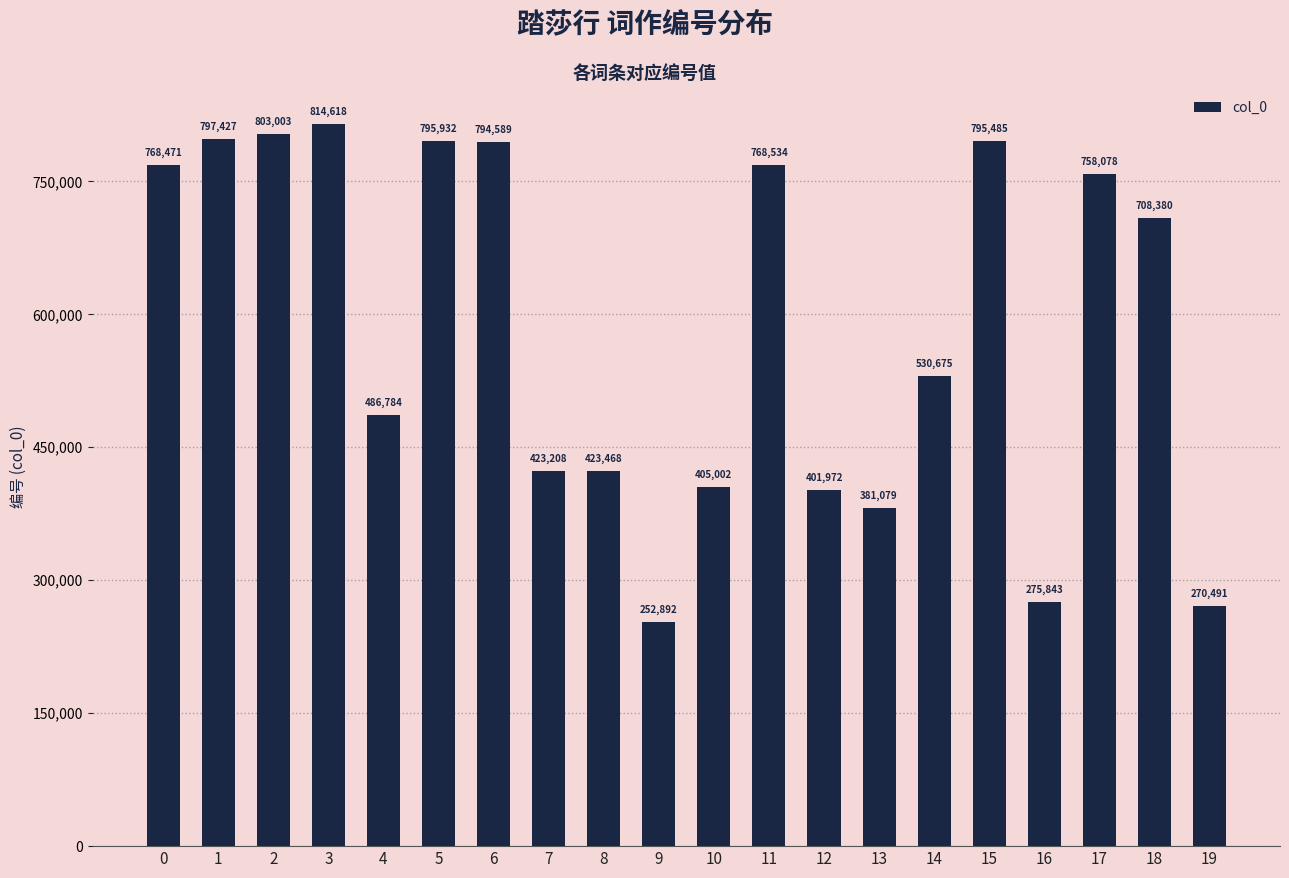

The chart shows a value of 252892 at 9. True or false?

True